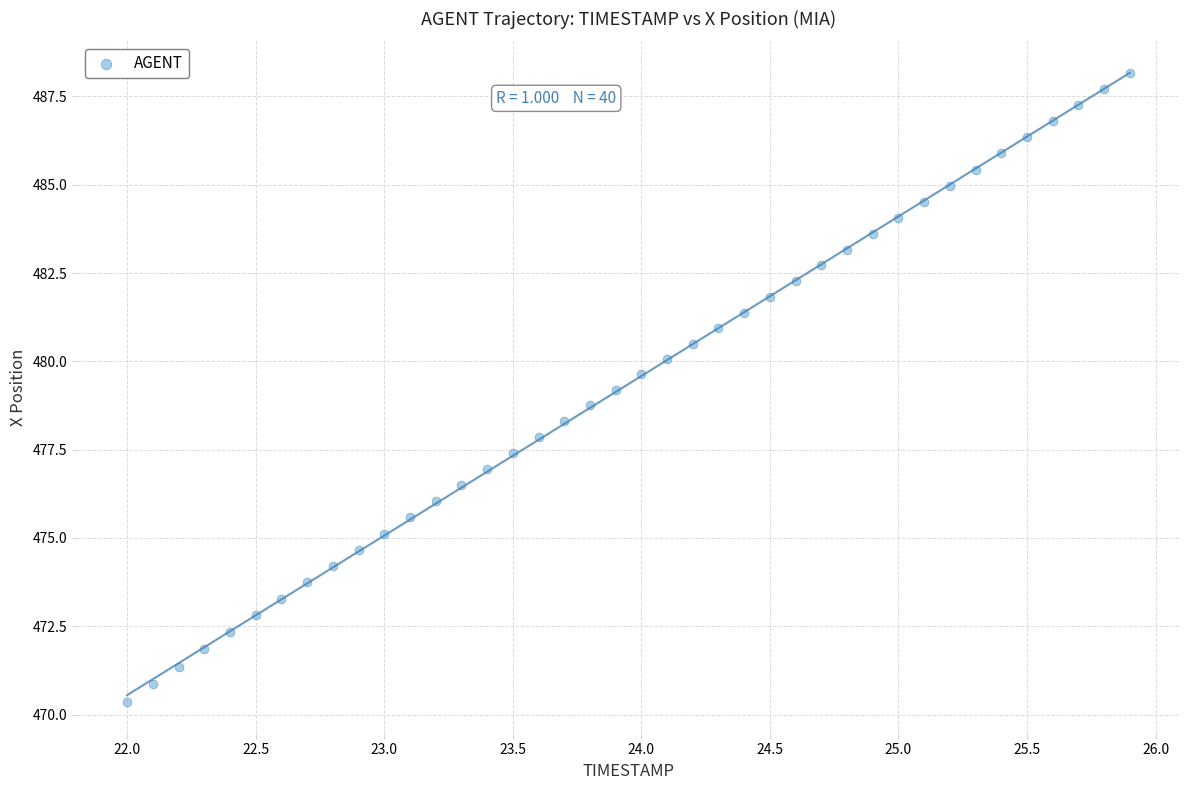

What is the range of Y values (max minus min)?

17.8